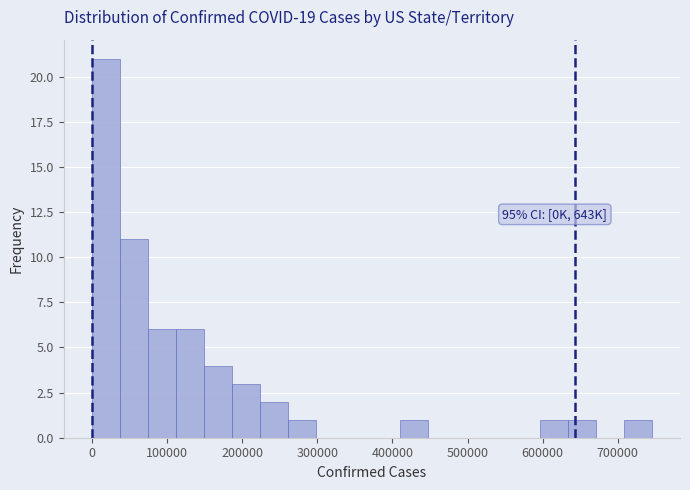

Around what value on the x-axis is the tallest bar? Give the approximate position of its centre, as read against the axis.

20000